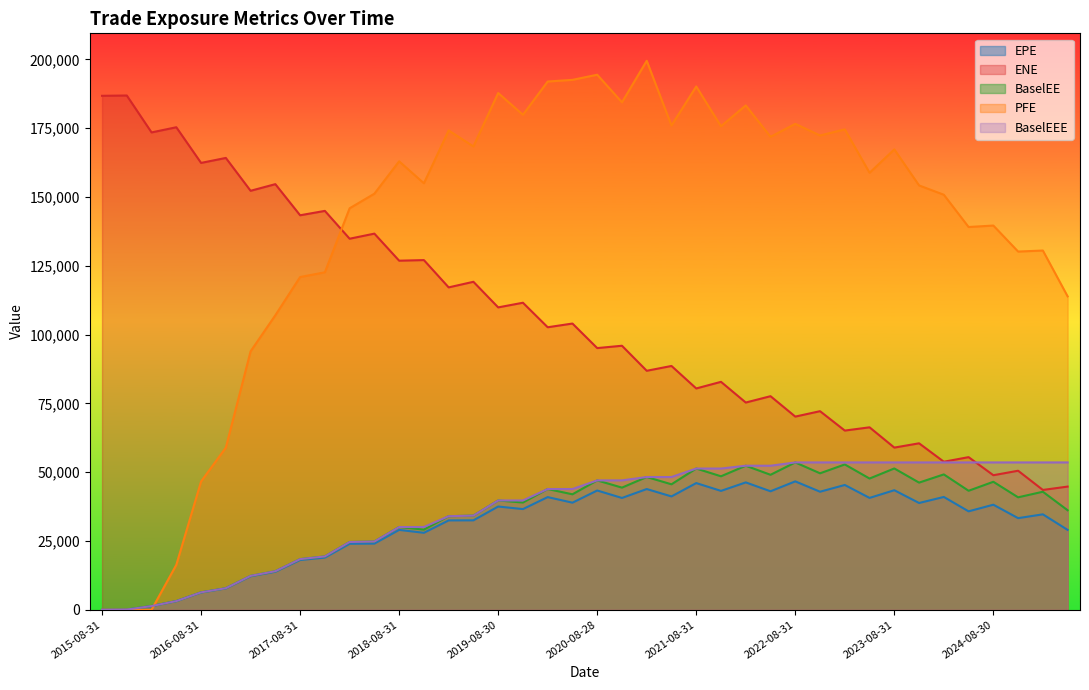

Reading left to right, what are all the values shown in this chart?

EPE: 0.0	74.8	1340.2	3135.3	6286.3	7769.9	12173.3	13804.2	18077.3	18958.2	23978.5	24040.5	29019.6	27962.7	32467.7	32492.7	37514.0	36583.0	40936.5	38907.8	43334.3	40625.0	43864.4	41180.5	46030.9	43191.0	46277.4	43049.2	46652.5	42891.1	45341.0	40640.3	43438.8	38793.1	40989.1	35761.0	38173.8	33287.9	34676.8	29017.3
ENE: 186749.0	186858.0	173447.0	175325.0	162367.0	164175.0	152237.0	154649.0	143341.0	144934.0	134820.0	136666.0	126837.0	127055.0	117136.0	119170.0	109868.0	111560.0	102648.0	103999.0	95079.8	95930.8	86835.4	88584.7	80414.1	82818.7	75297.3	77600.4	70187.4	72156.9	65109.0	66292.5	58923.2	60482.4	53786.3	55455.1	48885.9	50514.2	43536.2	44757.4
BaselEE: 0.0	74.9	1343.4	3147.3	6322.6	7833.0	12310.5	14005.2	18400.0	19380.9	24620.7	24795.0	30064.6	29125.4	33999.0	34211.6	39712.6	38963.4	43867.8	41949.6	47008.9	44376.9	48229.5	45585.3	51315.0	48497.8	52336.0	49042.1	53536.6	49584.5	52800.5	47680.6	51345.5	46199.4	49182.6	43236.4	46501.5	40856.6	42883.5	36156.4
PFE: 0.0	0.0	0.0	16319.1	46609.4	58917.7	93900.3	107009.0	120895.0	122624.0	145880.0	151179.0	162948.0	154964.0	174164.0	168352.0	187758.0	179852.0	191938.0	192539.0	194404.0	184380.0	199473.0	175946.0	190138.0	175692.0	183252.0	171847.0	176553.0	172336.0	174550.0	158780.0	167276.0	154186.0	150799.0	139077.0	139607.0	130158.0	130529.0	113868.0
BaselEEE: 0.0	74.9	1343.4	3147.3	6322.6	7833.0	12310.5	14005.2	18400.0	19380.9	24620.7	24795.0	30064.6	30064.6	33999.0	34211.6	39712.6	39712.6	43867.8	43867.8	47008.9	47008.9	48229.5	48229.5	51315.0	51315.0	52336.0	52336.0	53536.6	53536.6	53536.6	53536.6	53536.6	53536.6	53536.6	53536.6	53536.6	53536.6	53536.6	53536.6